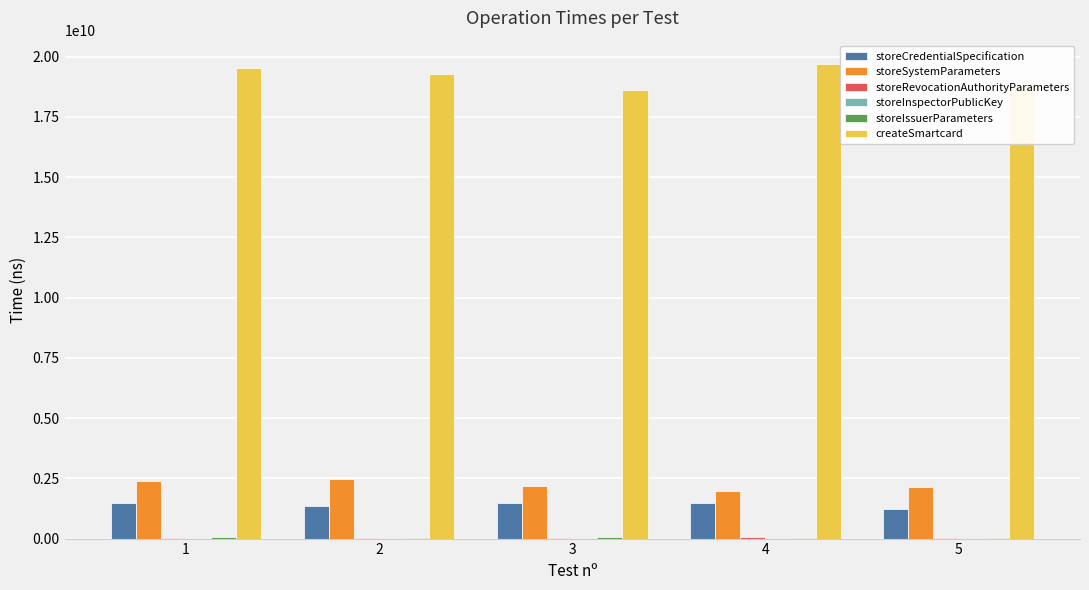

Where does the storeCredentialSpecification series first go above 1483679258?

1